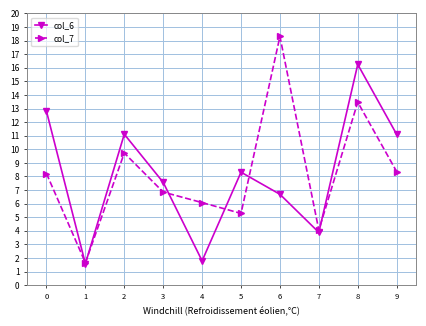

What is the average value of the col_7 series?

8.2